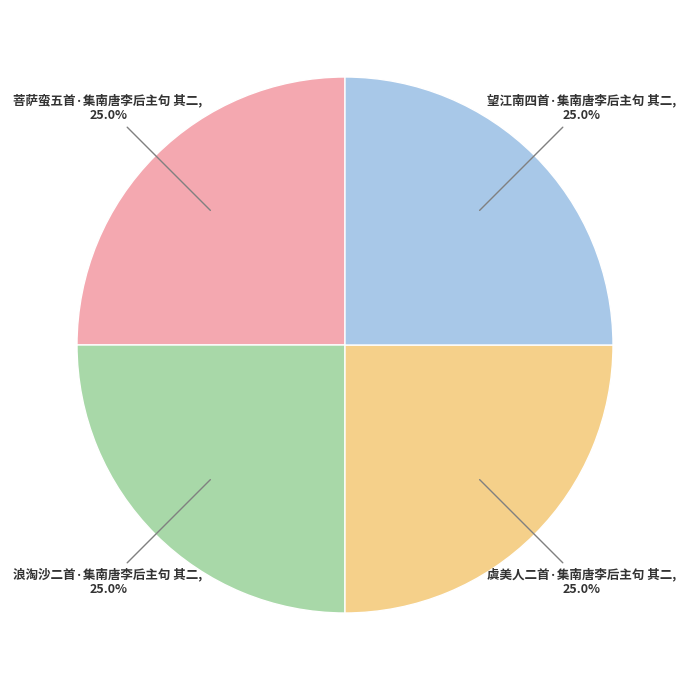

To the nearest percent, what portion does 虞美人二首·集南唐李后主句 其二 represent?

25%